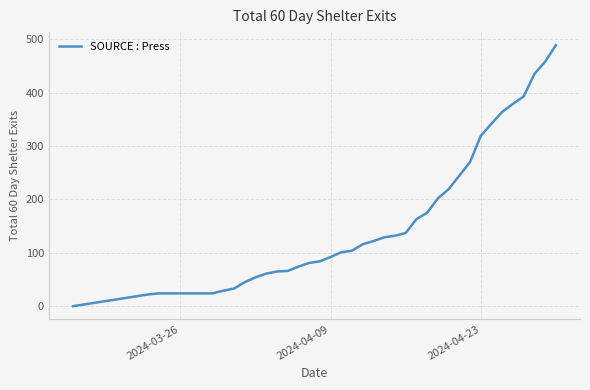

What is the greatest value displayed?

489